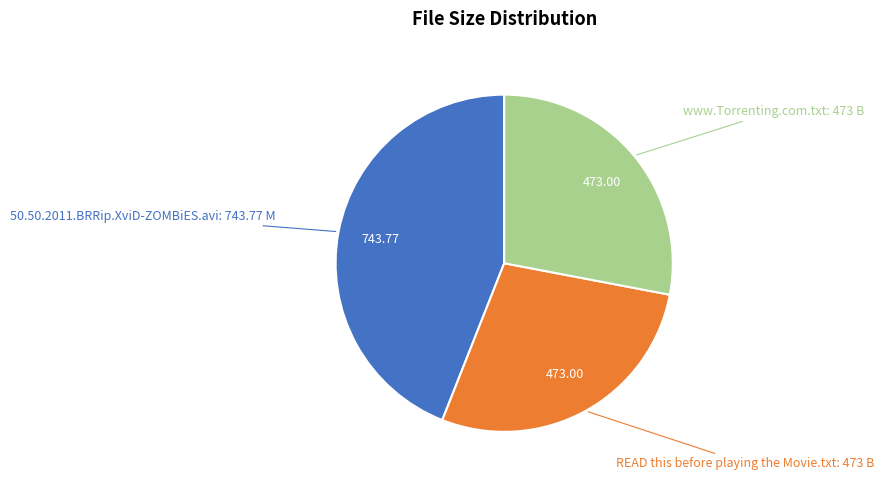

How many slices are in this pie chart?

3